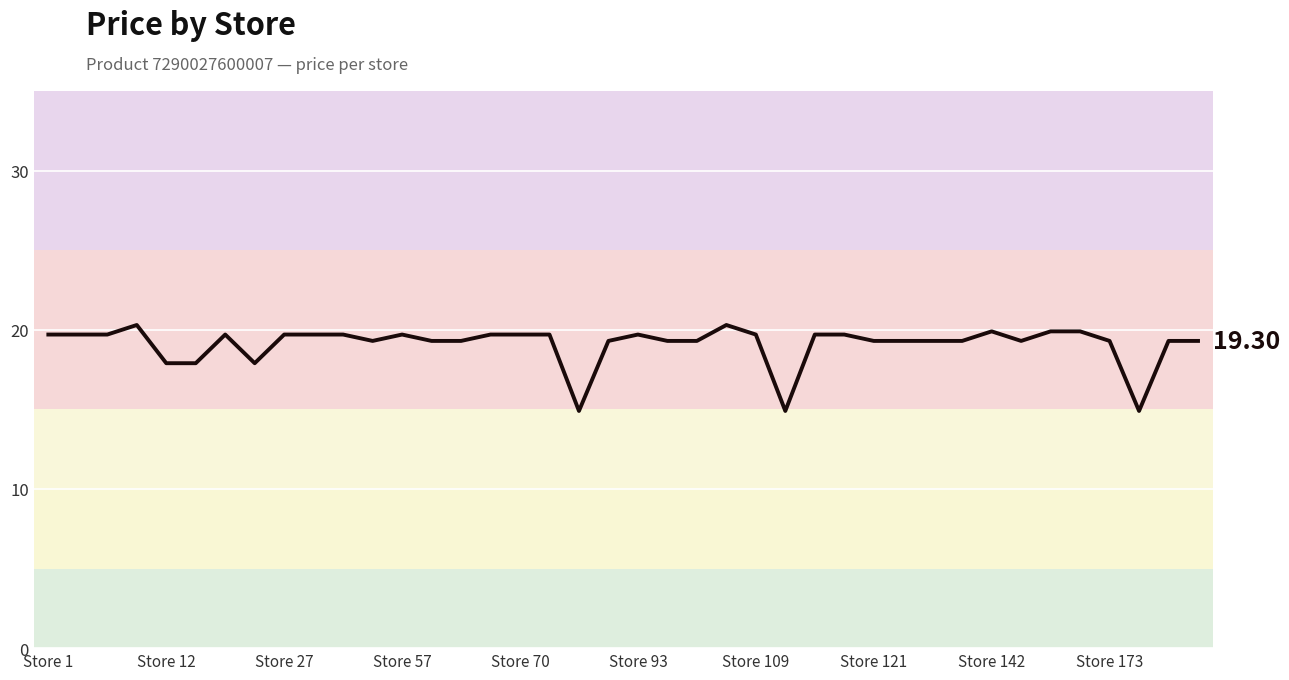

What is the difference between the maximum and minimum values?

5.4